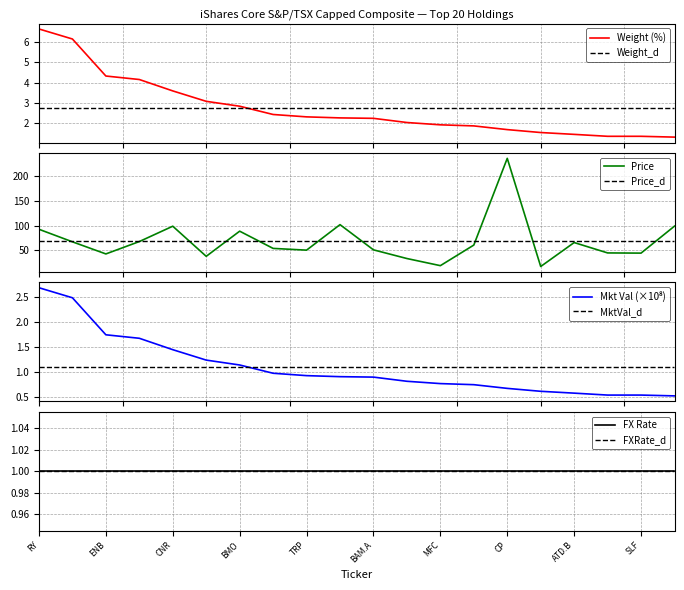

Read the Price value at BNS.

67.8